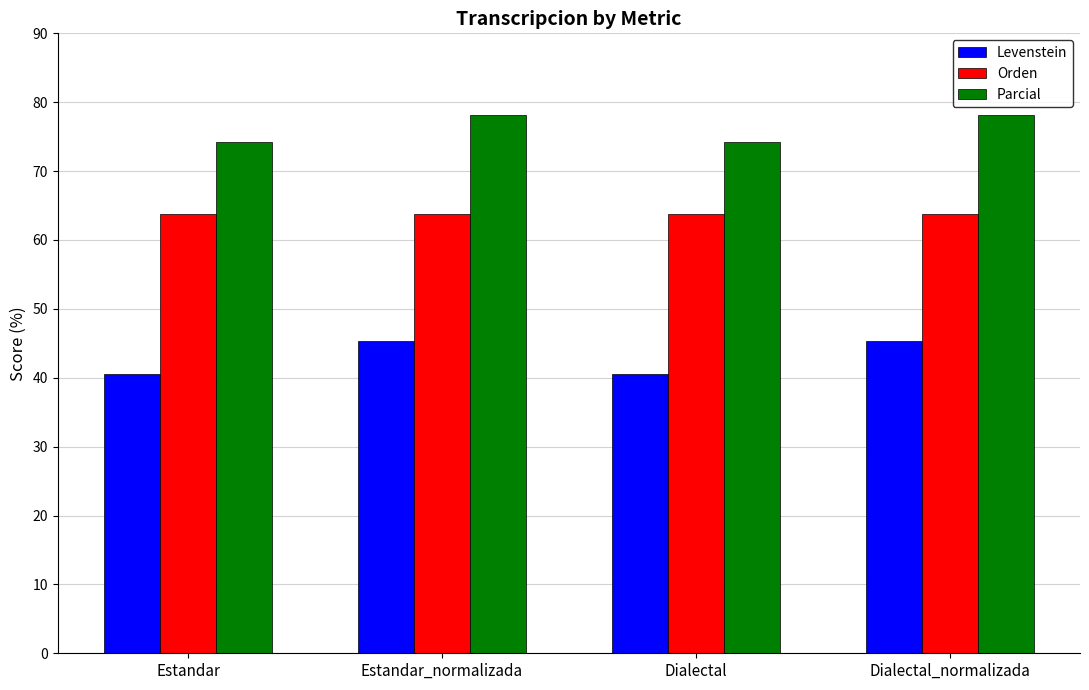

Where does the Levenstein series first go above 45?

Estandar_normalizada